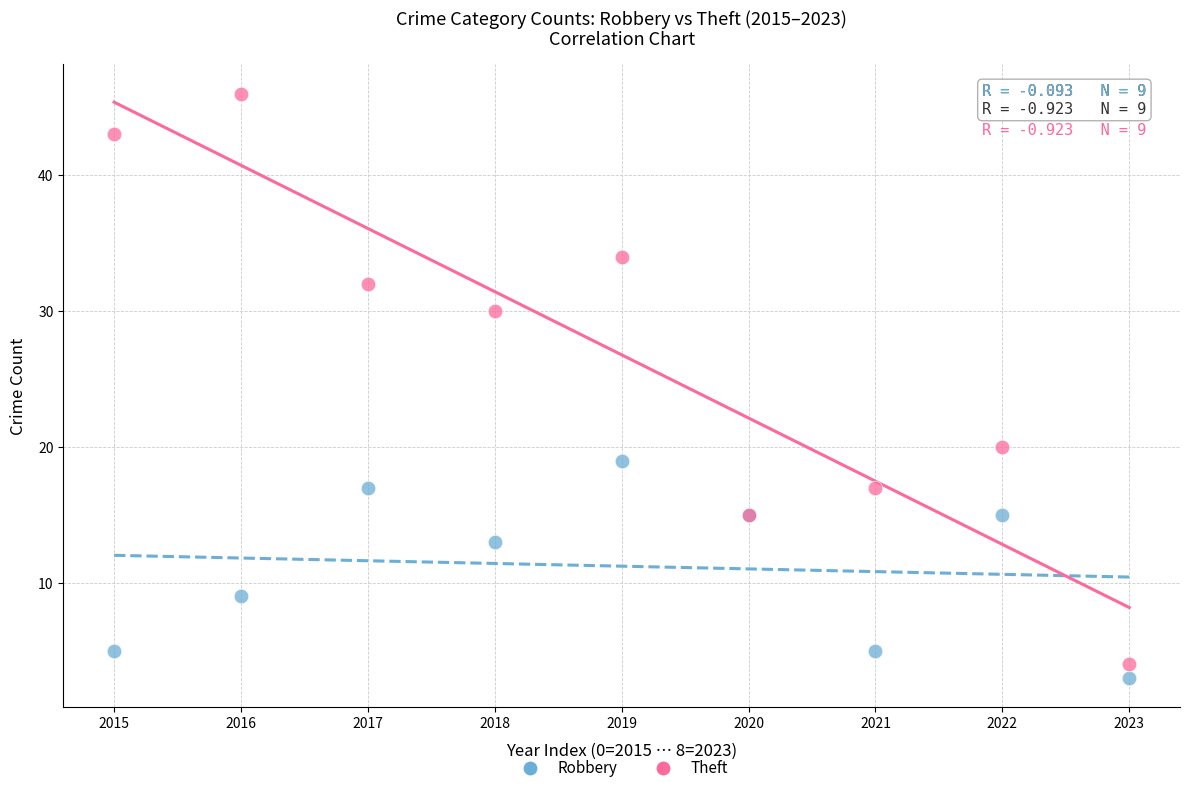

Which series contains the highest Y value?

Theft